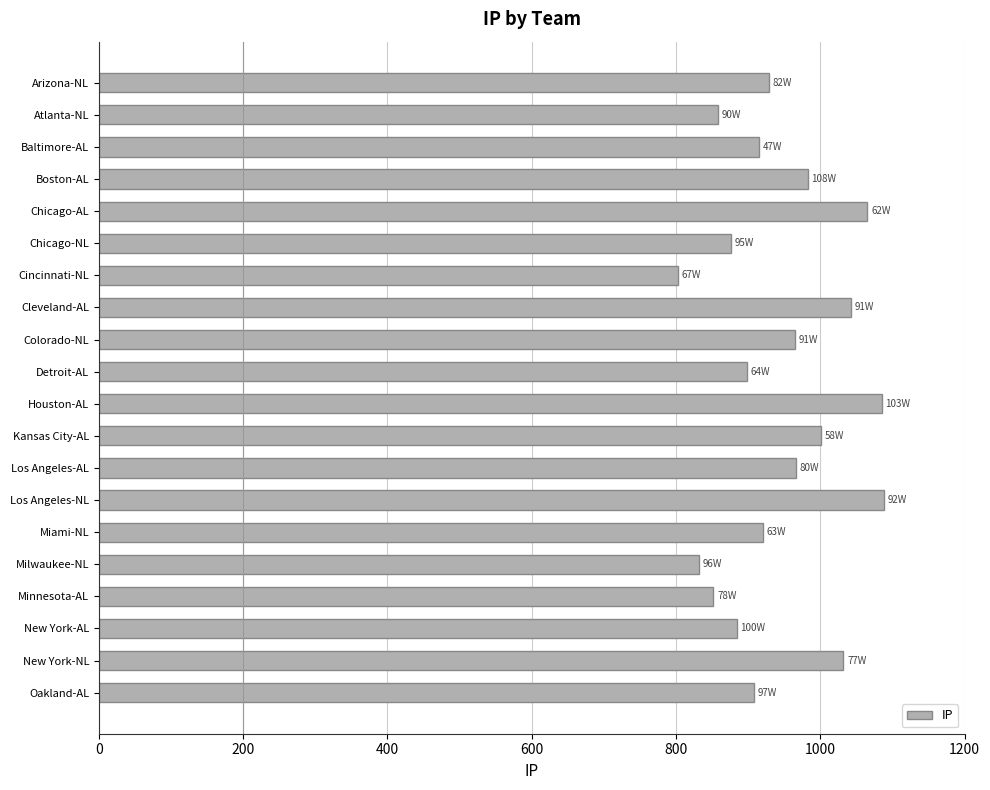

What is the label of the 8th bar from the bottom?

Los Angeles-AL